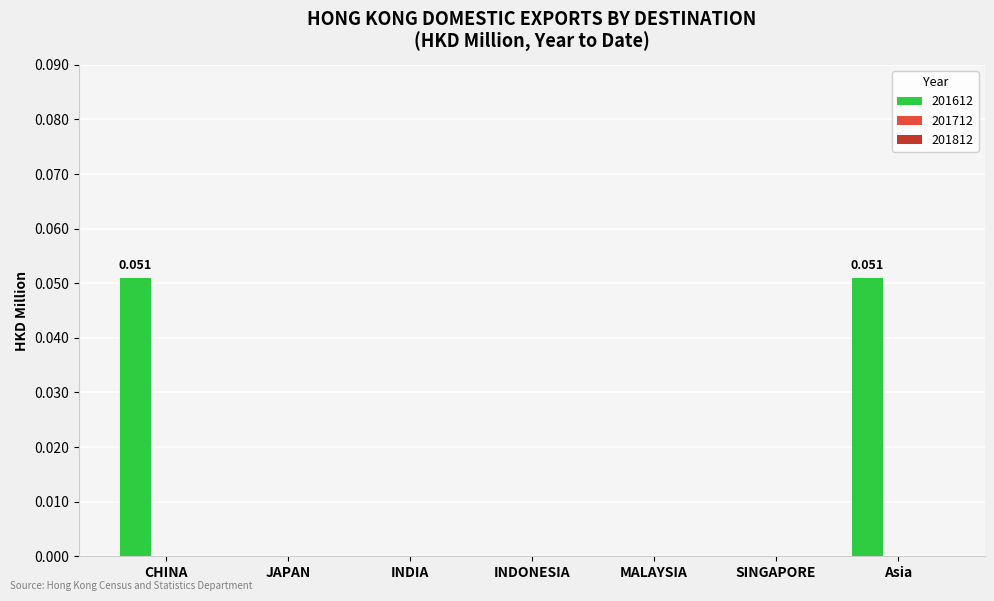

Which has a higher value, SINGAPORE or CHINA?

CHINA